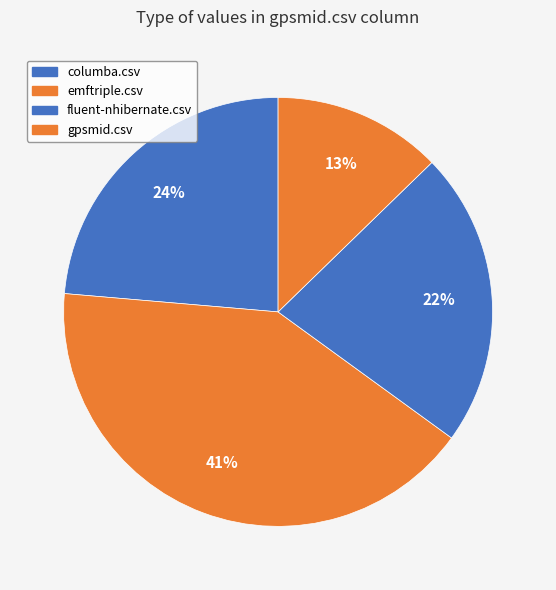

How many segments does this pie chart have?

4